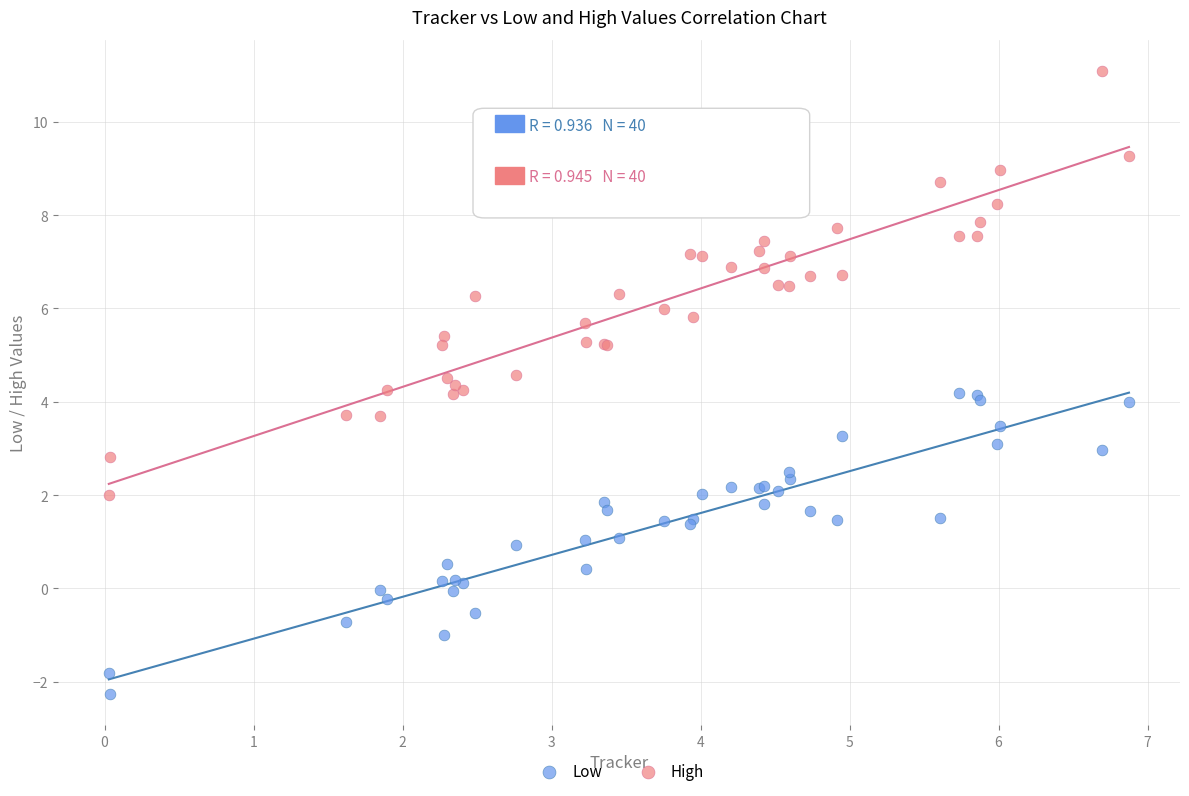

Which series contains the highest Y value?

High